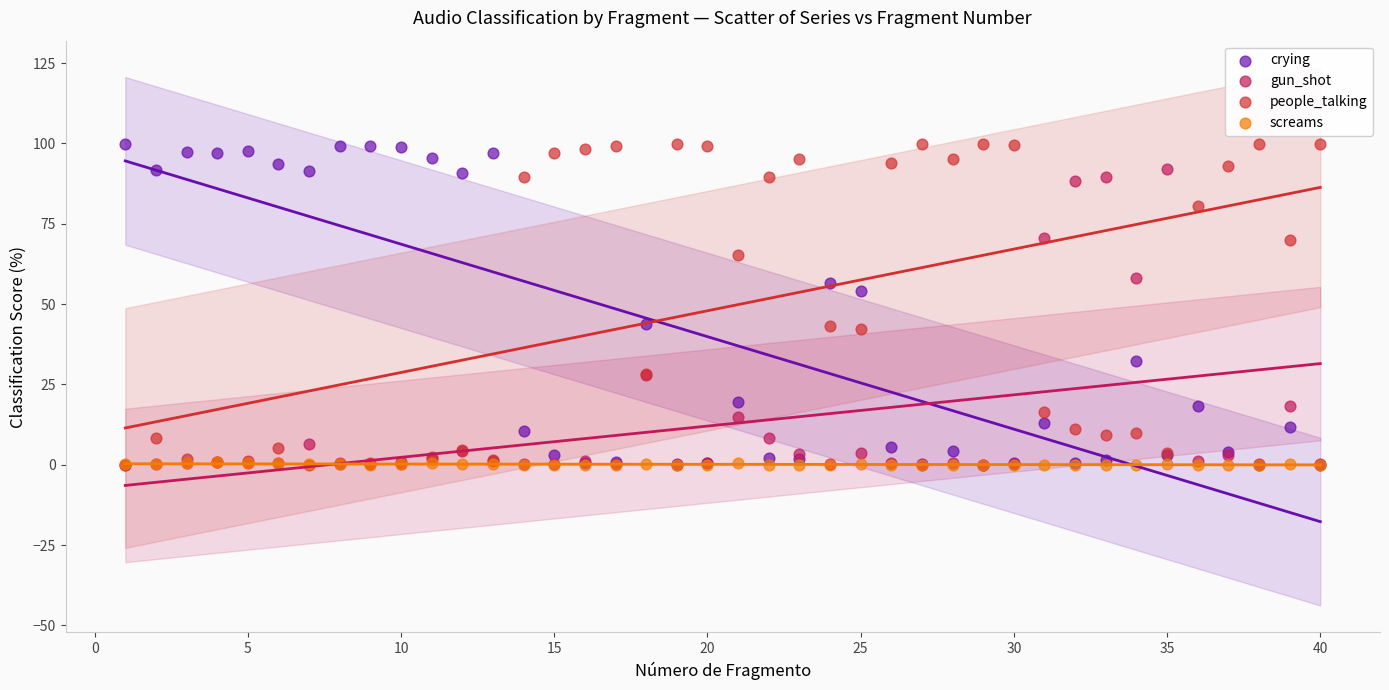

What are all the series names shown in the legend?

crying, gun_shot, people_talking, screams